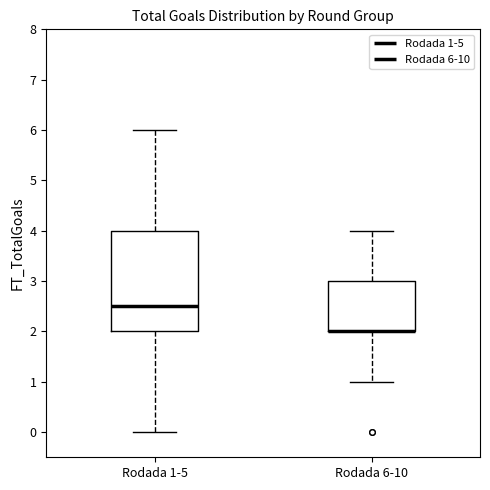

Reading left to right, read every box against the y-axis: the position of its median line, the range the box covers, and the ends of its whiskers. The values are not printed on the chart, so give them approximately, as read against the axis.

Rodada 1-5: median 2.5, box 2.0 to 4.0, whiskers 0.0 to 6.0
Rodada 6-10: median 2.0 (drawn on the box's lower edge), box 2.0 to 3.0, whiskers 1.0 to 4.0